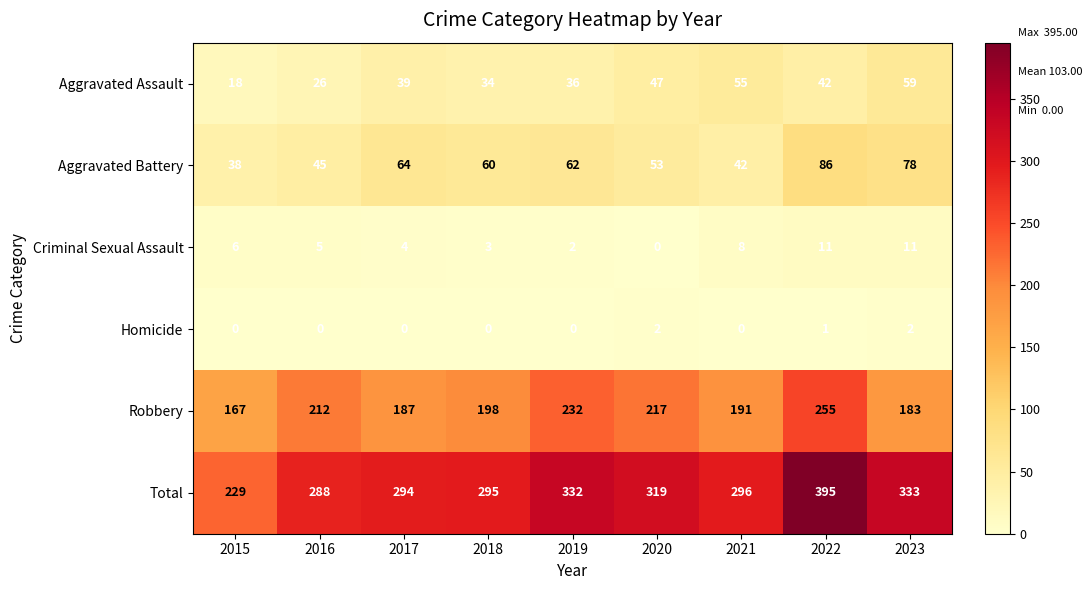

Which series has the largest total across all categories?

Total